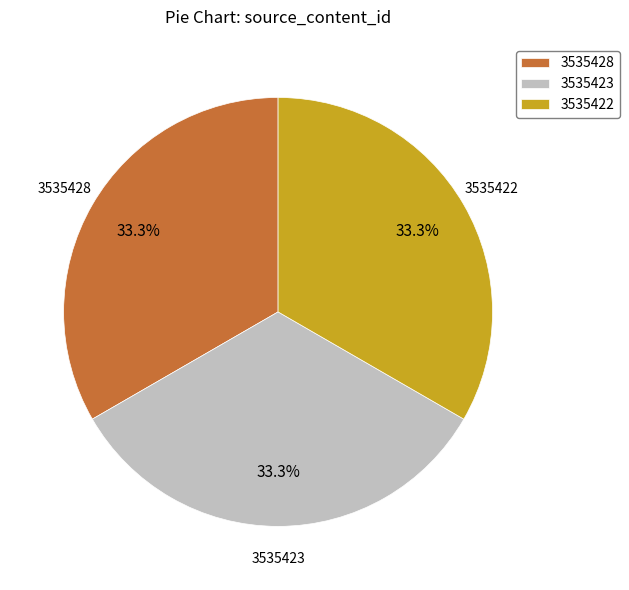

Does 3535422 account for over 50% of the chart?

No